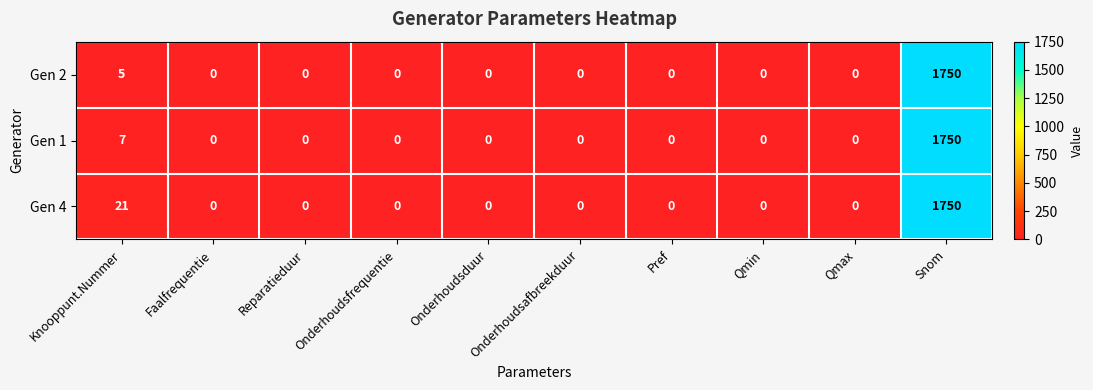

What is the difference between the maximum and minimum values in the Gen 2 series?

1750